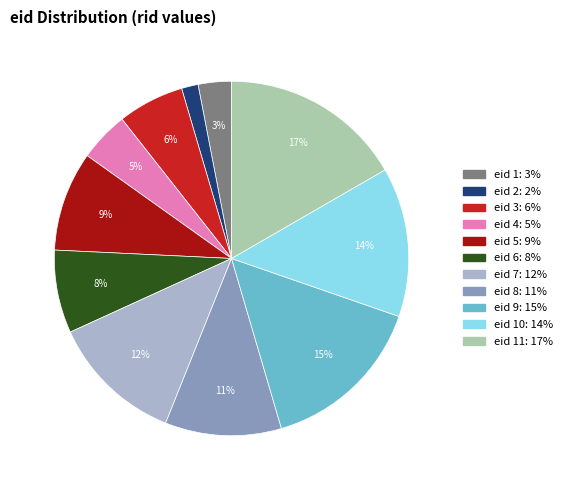

Is there any slice that represents more than half of the pie?

No